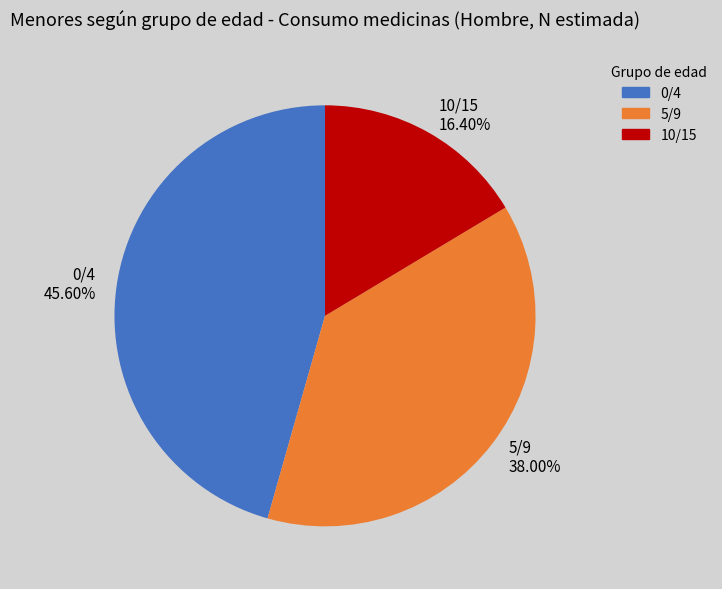

Is it true that 5/9 is 38% of the pie?

True